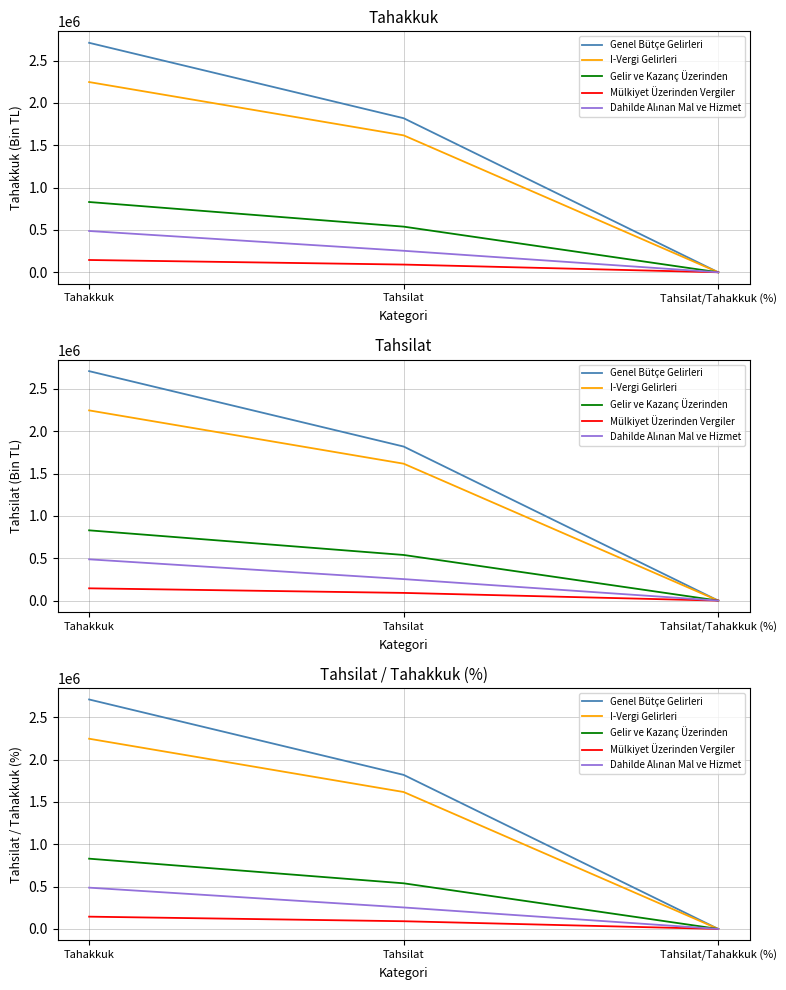

What is the minimum value shown in the chart?

52.1